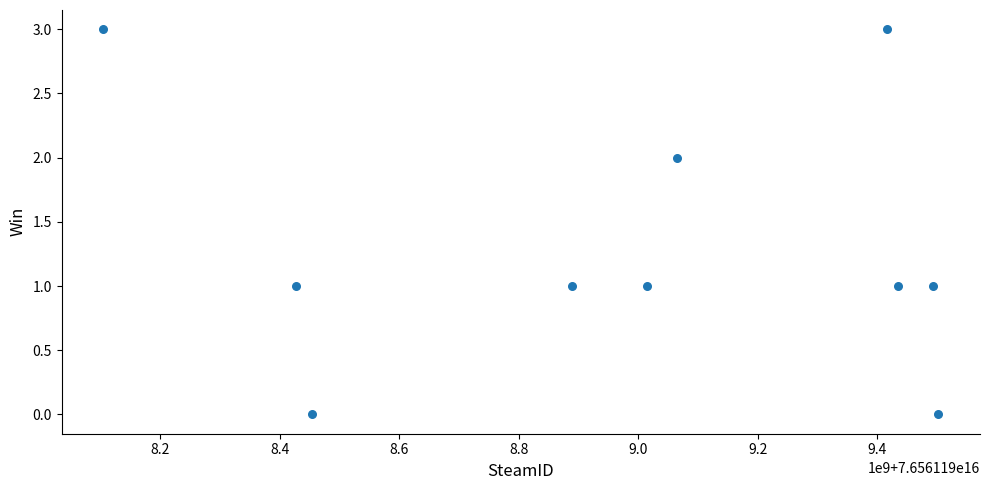

What is the average X value?

76561198980098512